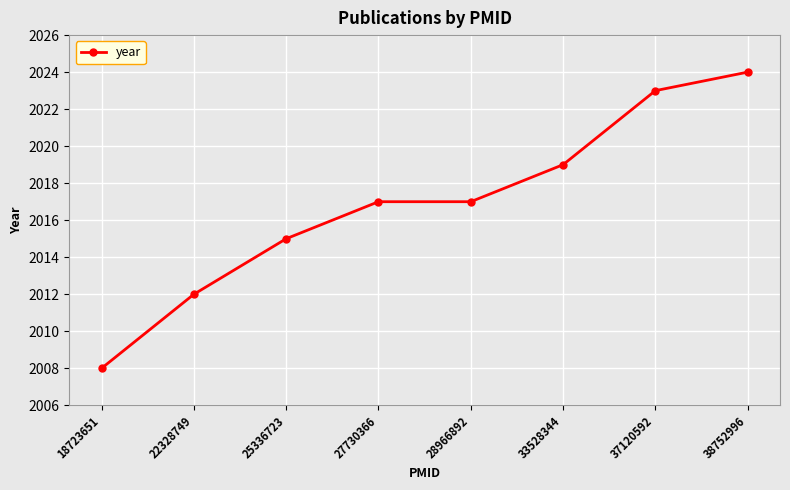

How many distinct data groups are displayed?

1